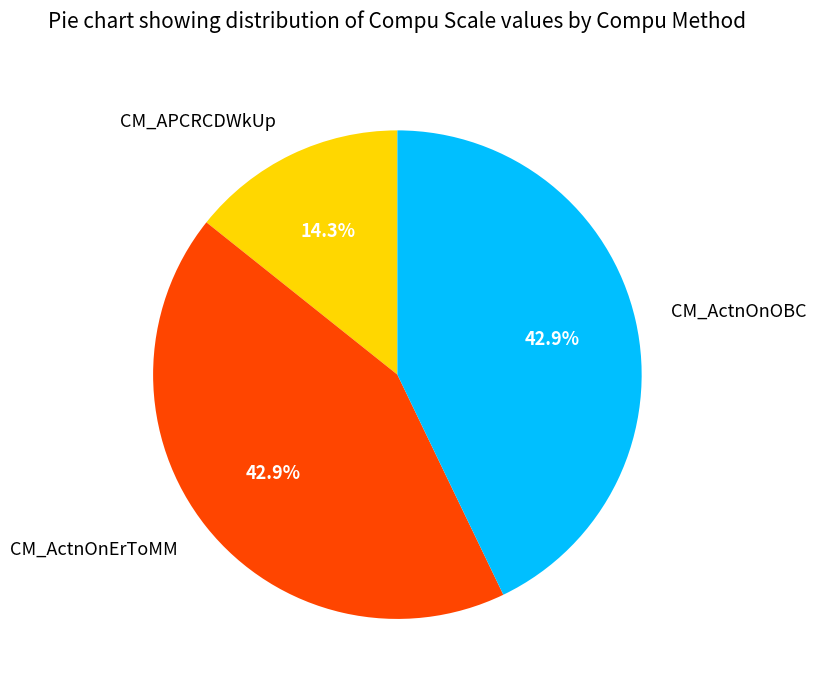

Approximately how many times larger is the value at CM_APCRCDWkUp compared to CM_ActnOnOBC?

0.3